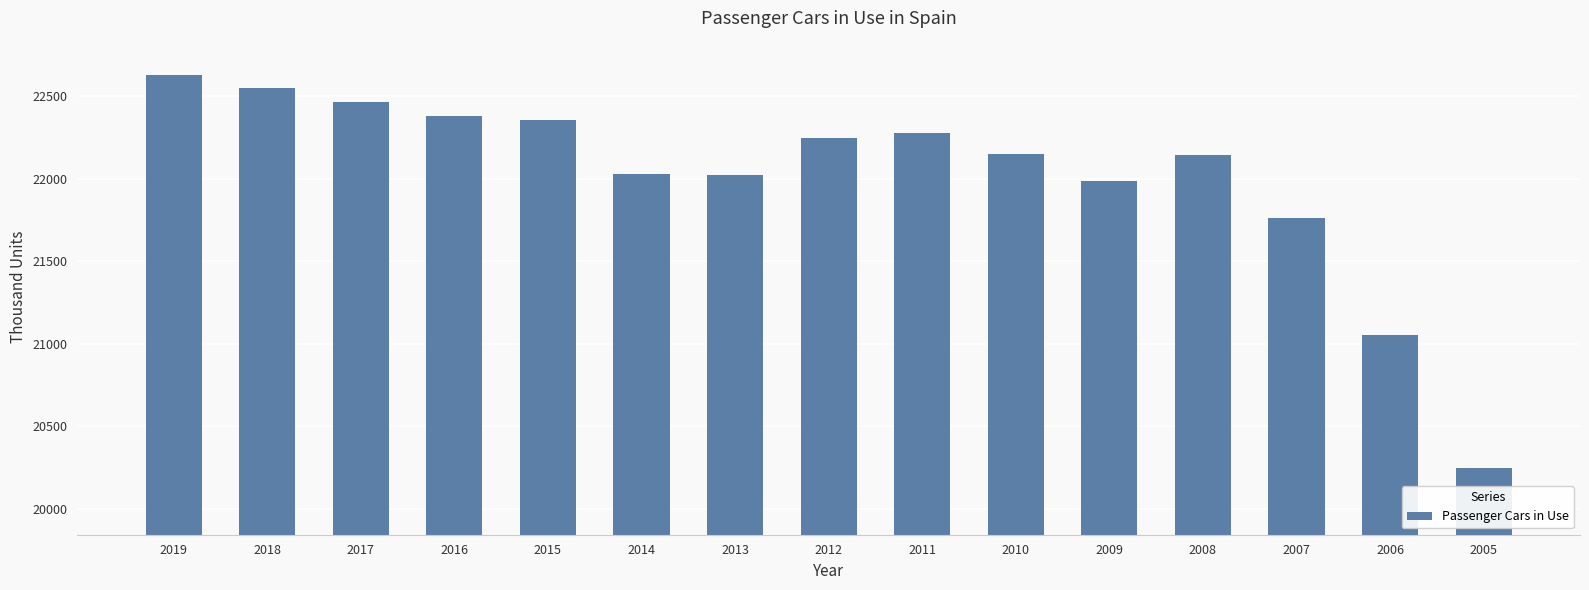

What is the minimum value shown in the chart?

20250.0